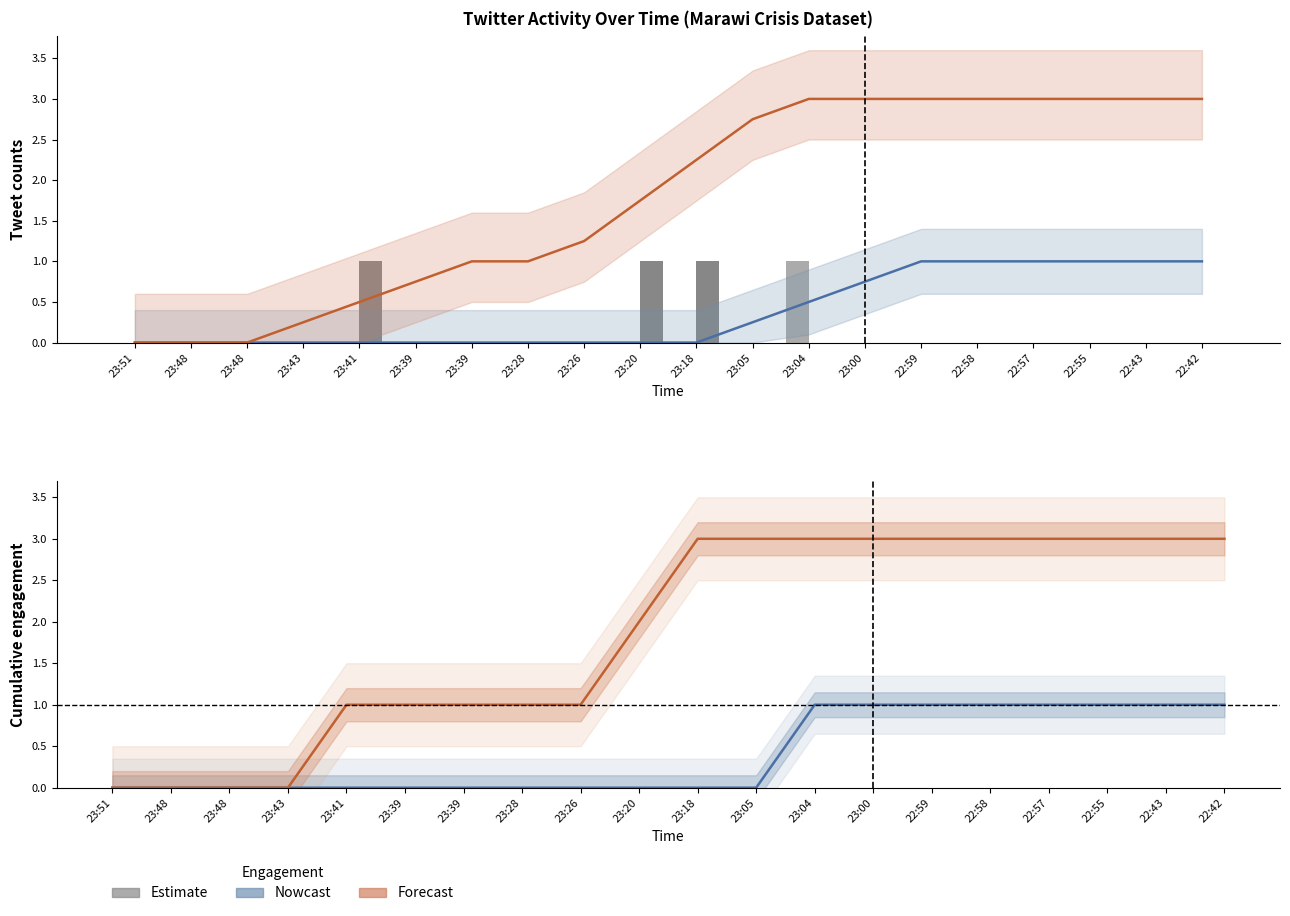

What is the difference between the retweets smooth (Nowcast) values at 23:00 and 23:28?

0.8